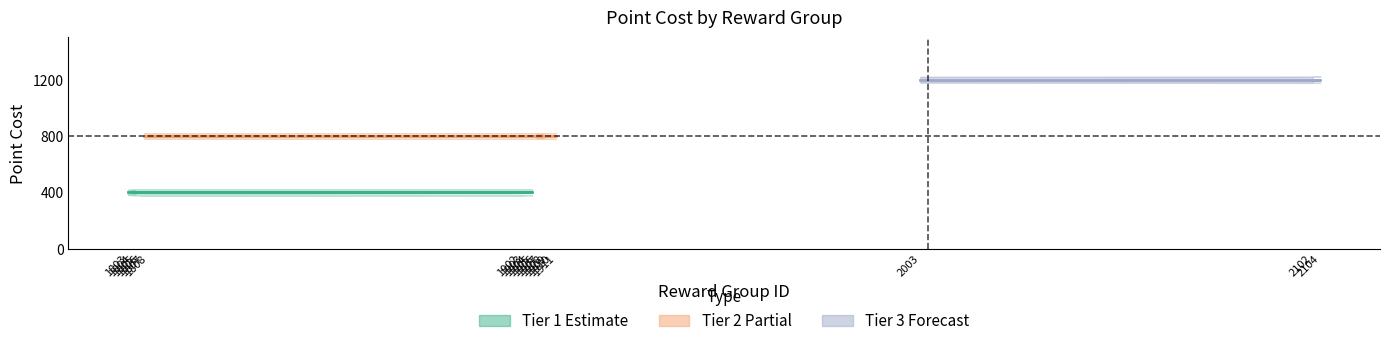

How many point_cost_by_group values are between 400 and 800?

16